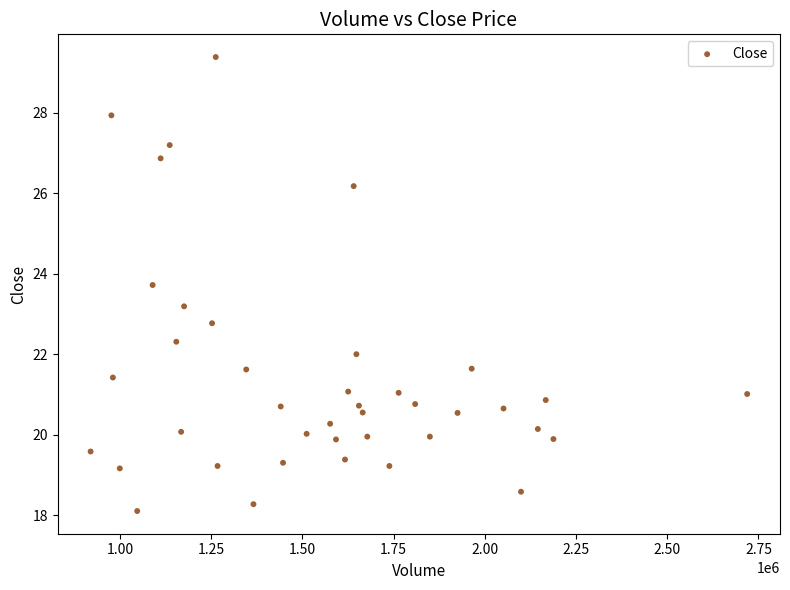

What is the range of X values (max minus min)?

1799600.0